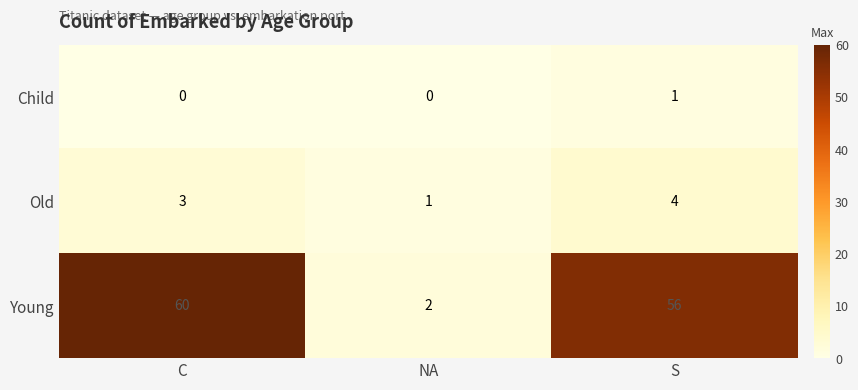

The value of Child at S is 2. True or false?

False